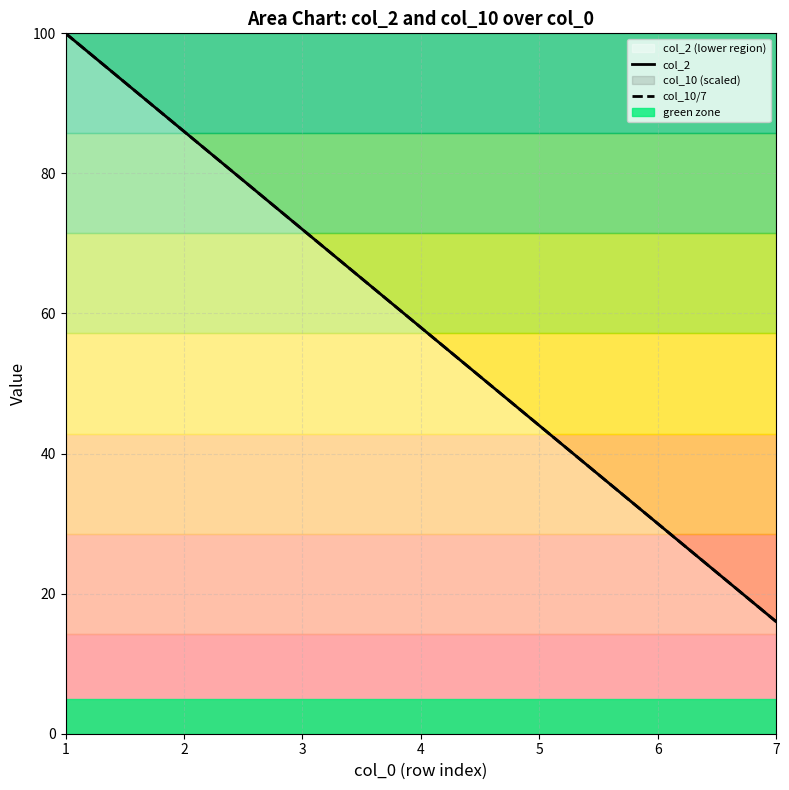

Is it true that col_10/7 equals 137 at 1?

False